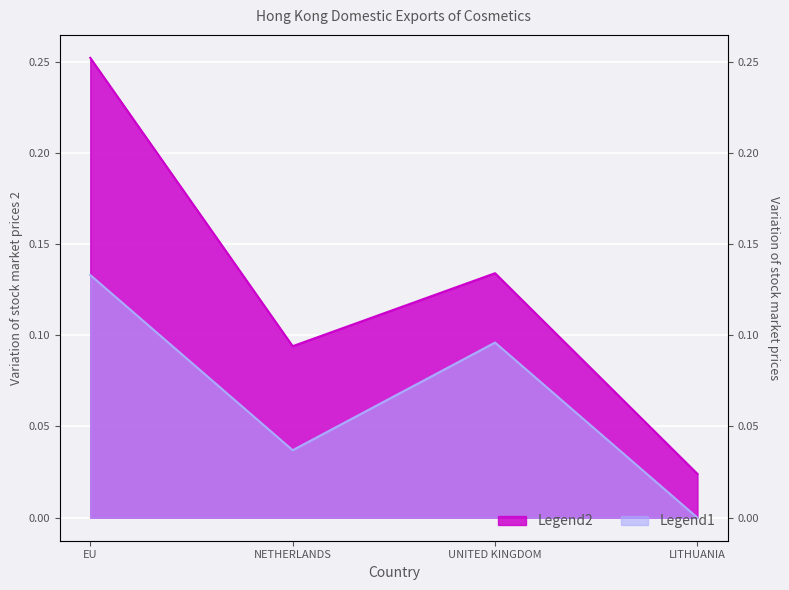

What is the average value of the Legend1 series?

0.1